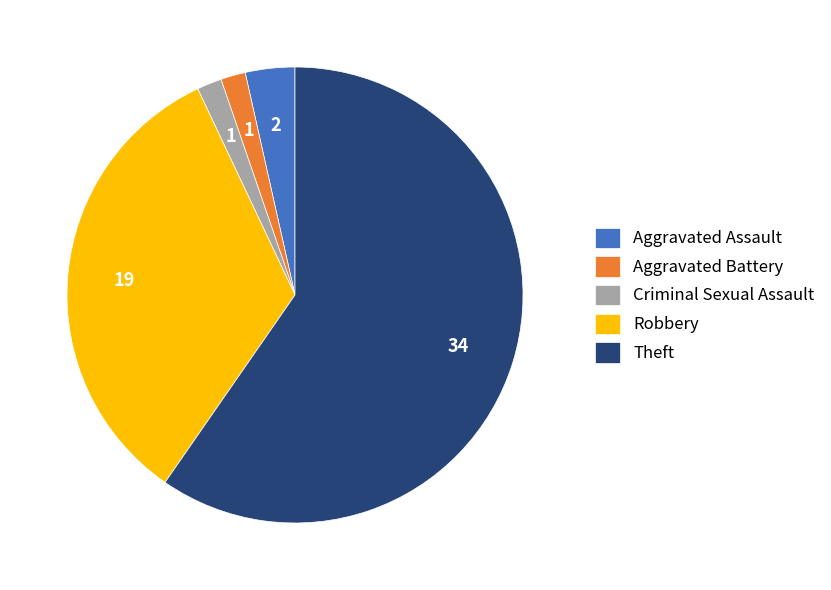

True or false: Robbery accounts for 20% of the total.

False